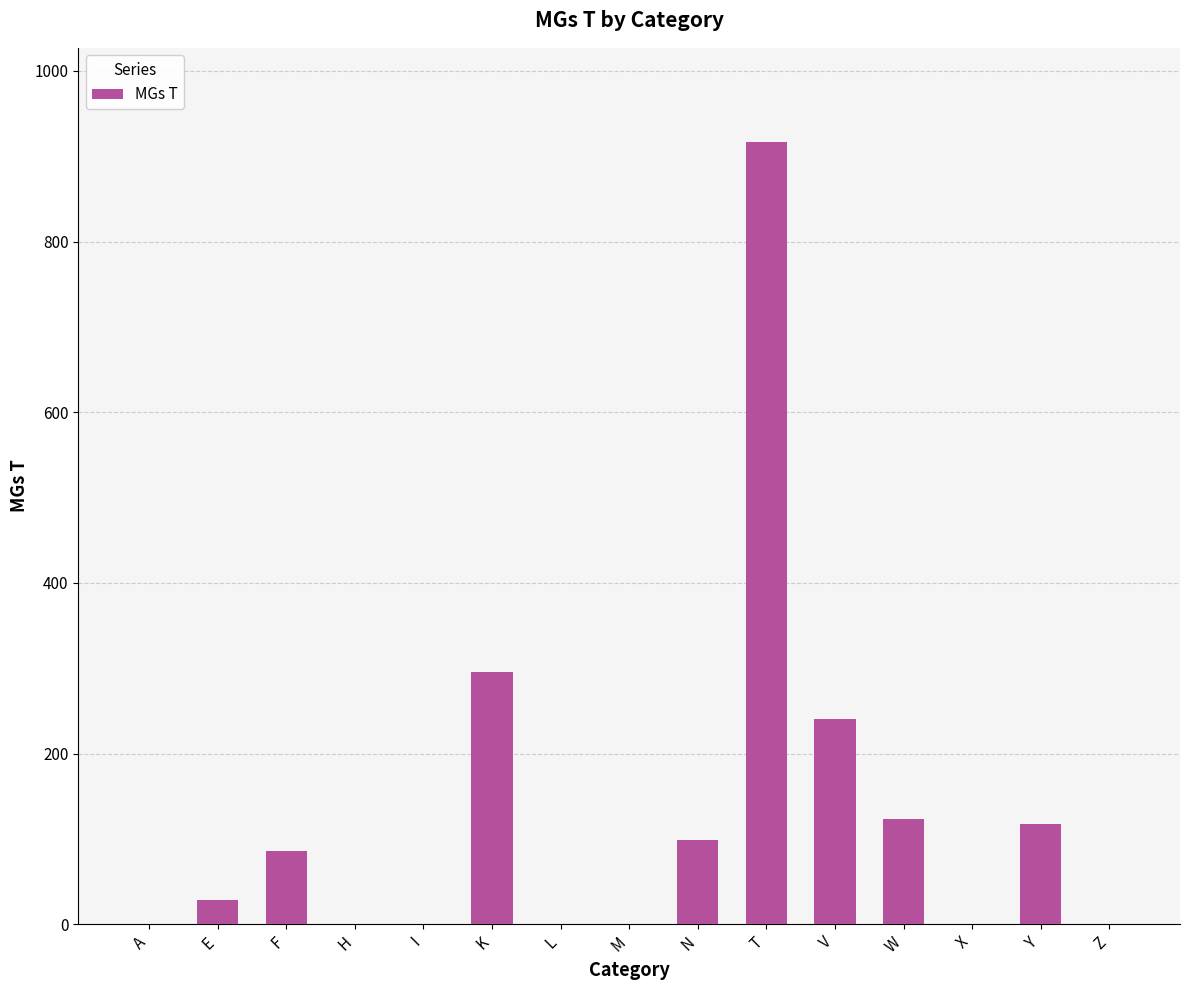

How many categories are shown in the chart?

15